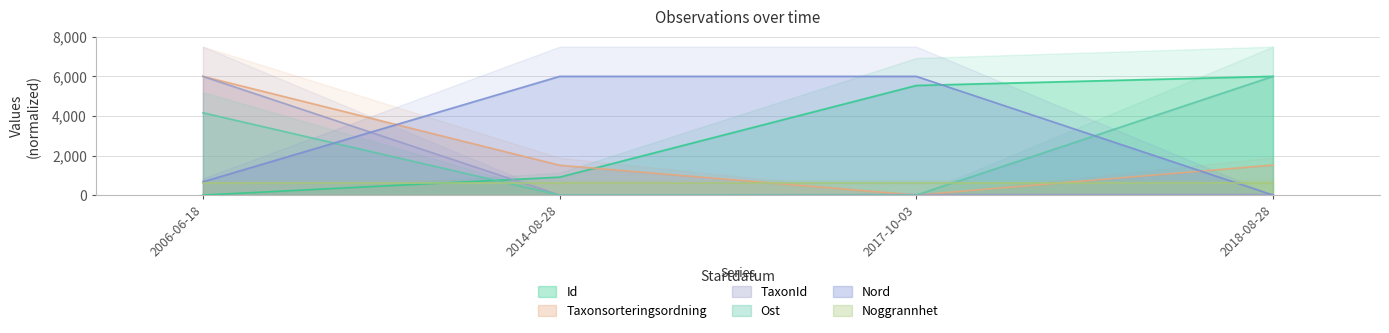

What is the difference between the TaxonId values at 2014-08-28 and 2006-06-18?

6000.0